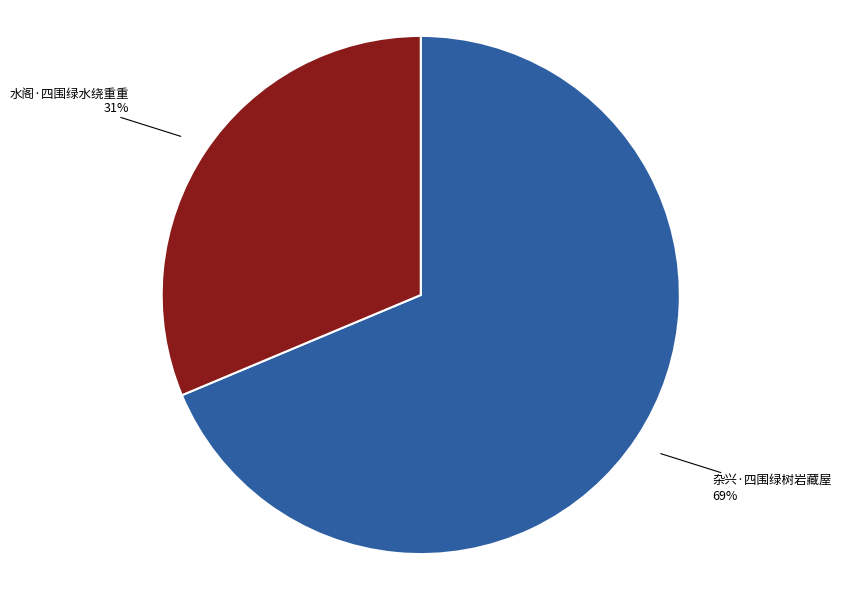

Which category has the biggest portion of the pie?

杂兴·四围绿树岩藏屋